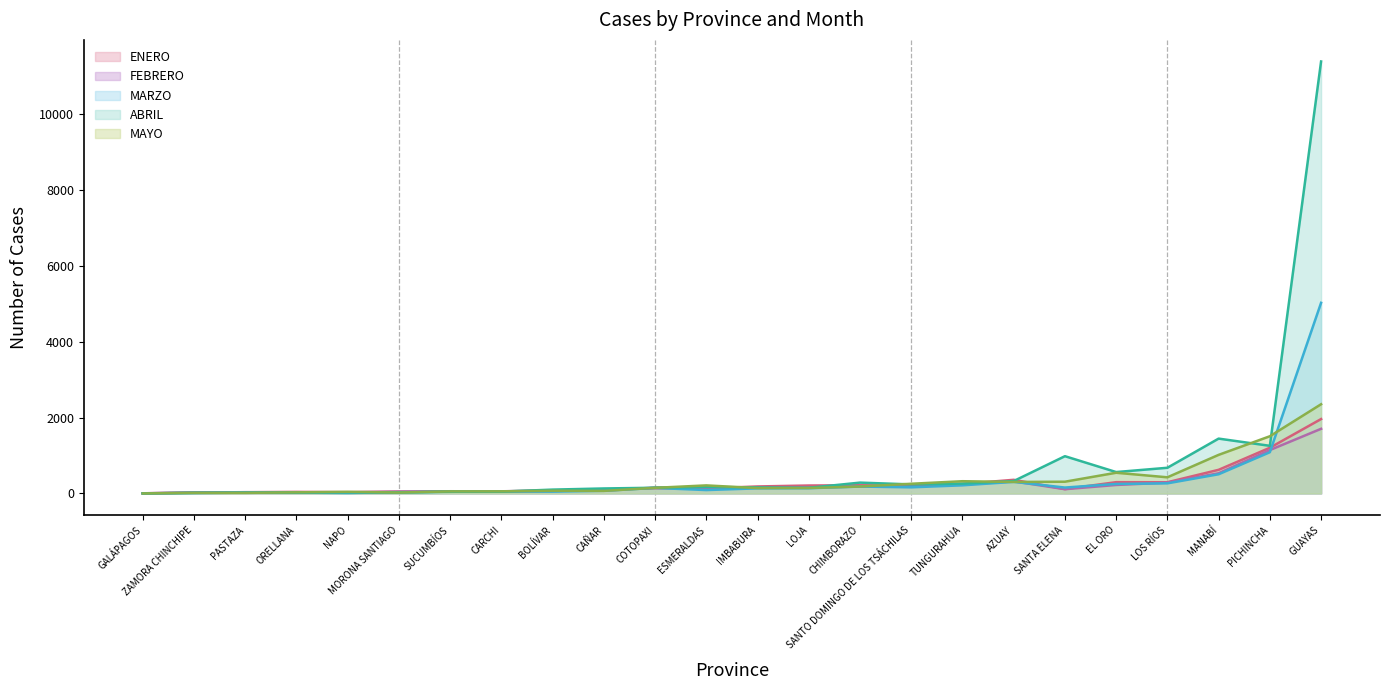

Reading left to right, transcribe all the data shown in this chart.

ENERO: 5	26	34	42	35	49	59	56	63	107	138	133	185	210	216	204	250	360	116	298	296	623	1204	1960
FEBRERO: 4	24	33	26	29	48	51	57	84	75	156	149	154	162	184	202	235	319	113	224	286	532	1143	1703
MARZO: 3	12	22	23	13	33	45	51	49	72	146	90	135	139	182	162	215	306	156	251	267	506	1086	5021
ABRIL: 3	19	22	23	31	23	50	49	102	132	151	172	159	149	286	239	260	327	982	564	677	1445	1255	11376
MAYO: 1	15	16	30	44	24	55	57	72	68	149	213	142	144	183	256	323	304	310	546	426	1017	1507	2350